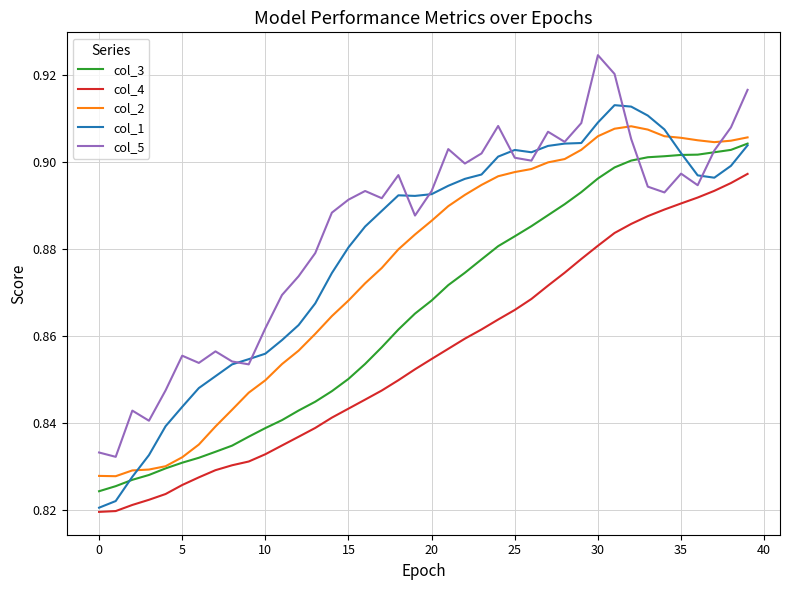

Count the col_1 values in the range 0 to 1.

40